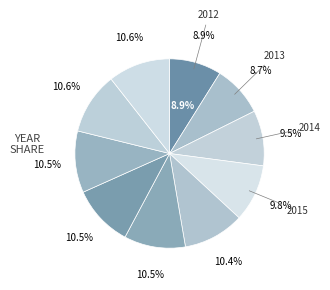

True or false: 2020 accounts for 21% of the total.

False